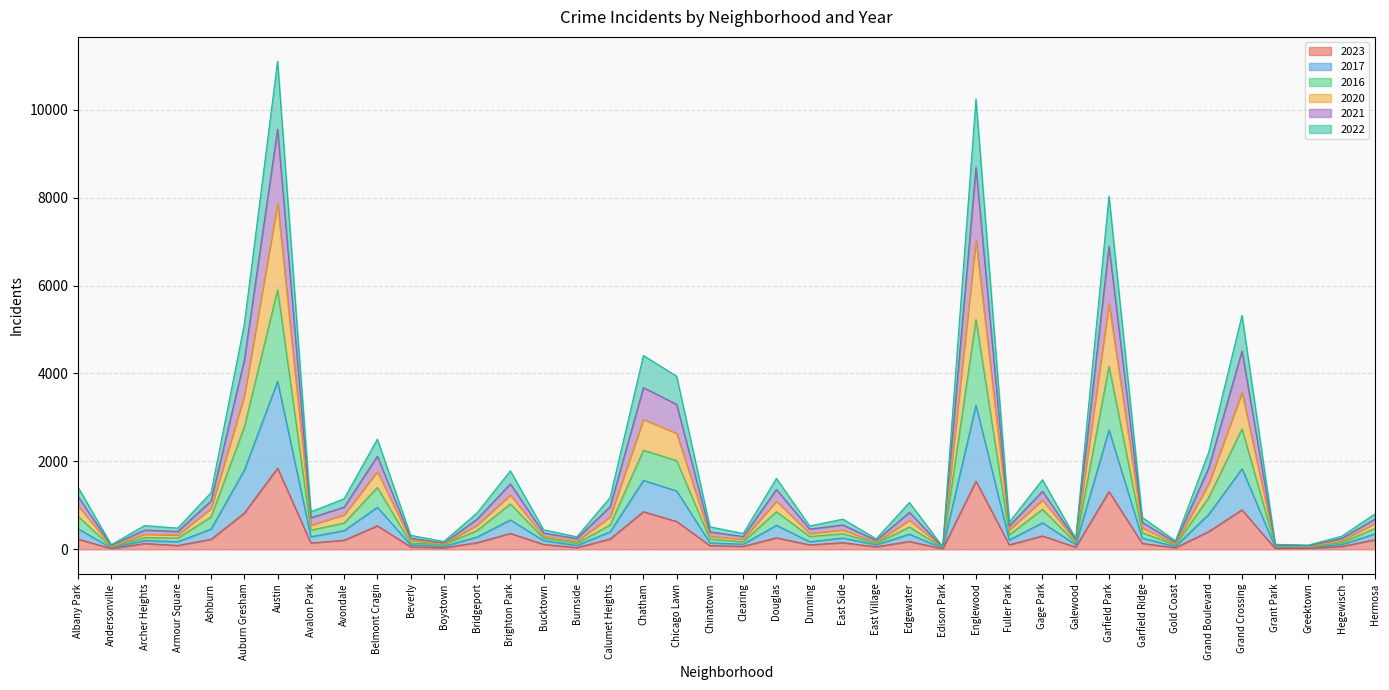

Which category has the lowest value in the 2021 series?

Edison Park